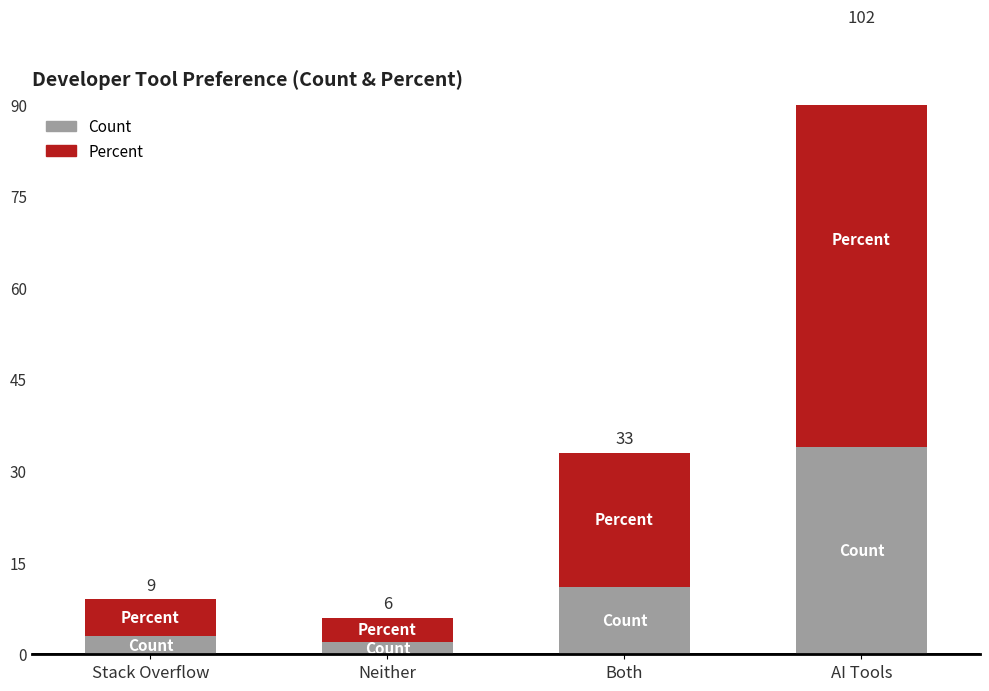

What is the sum of all Percent values?

100